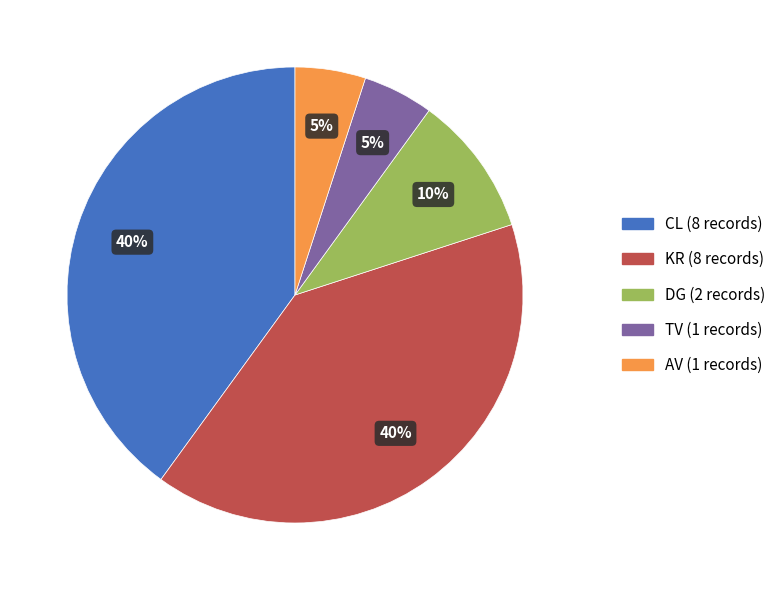

Is there any slice that represents more than half of the pie?

No